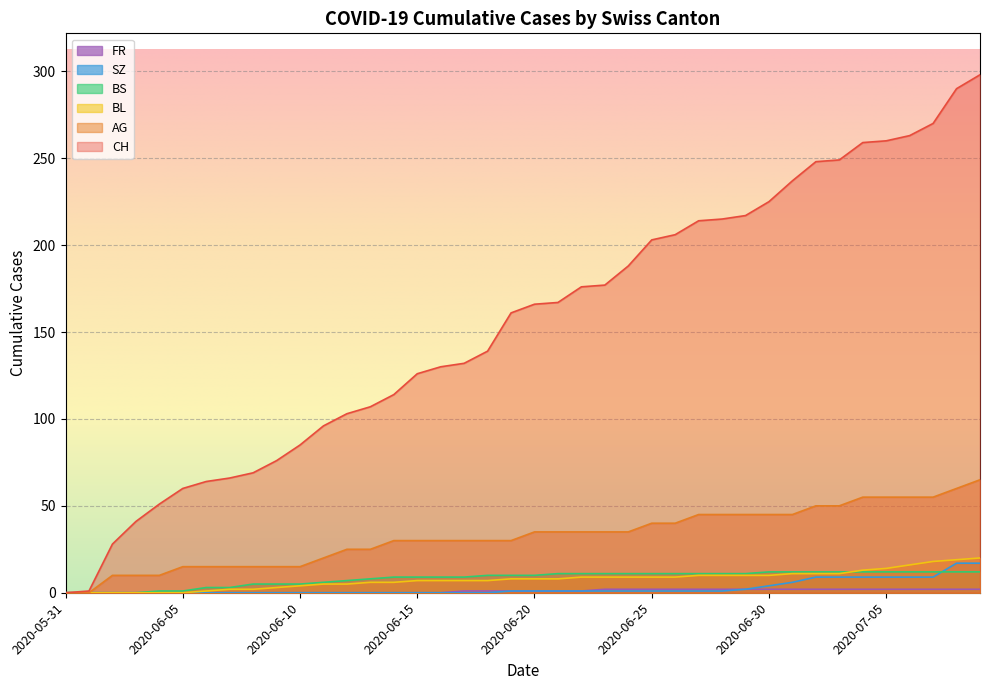

What is the maximum value shown in the chart?

298